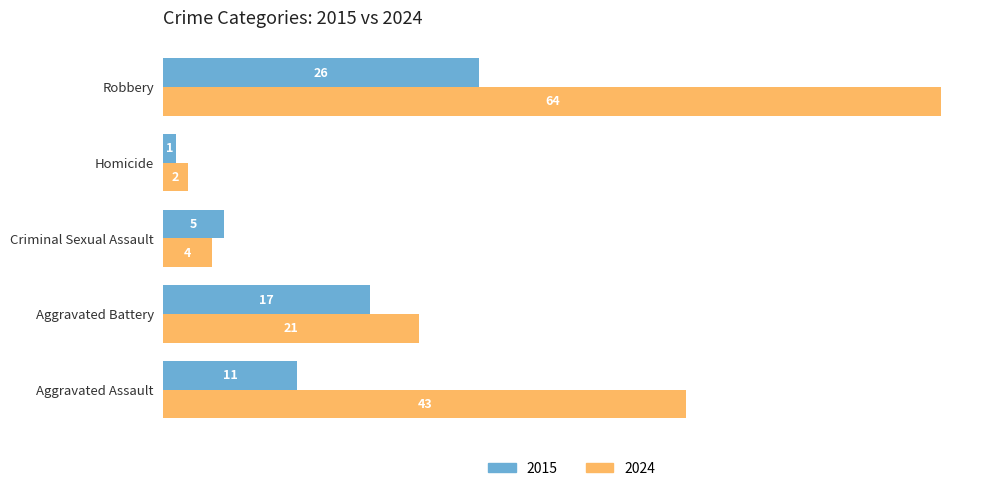

What is the approximate value of 2015 at Robbery, to the nearest 5?

25